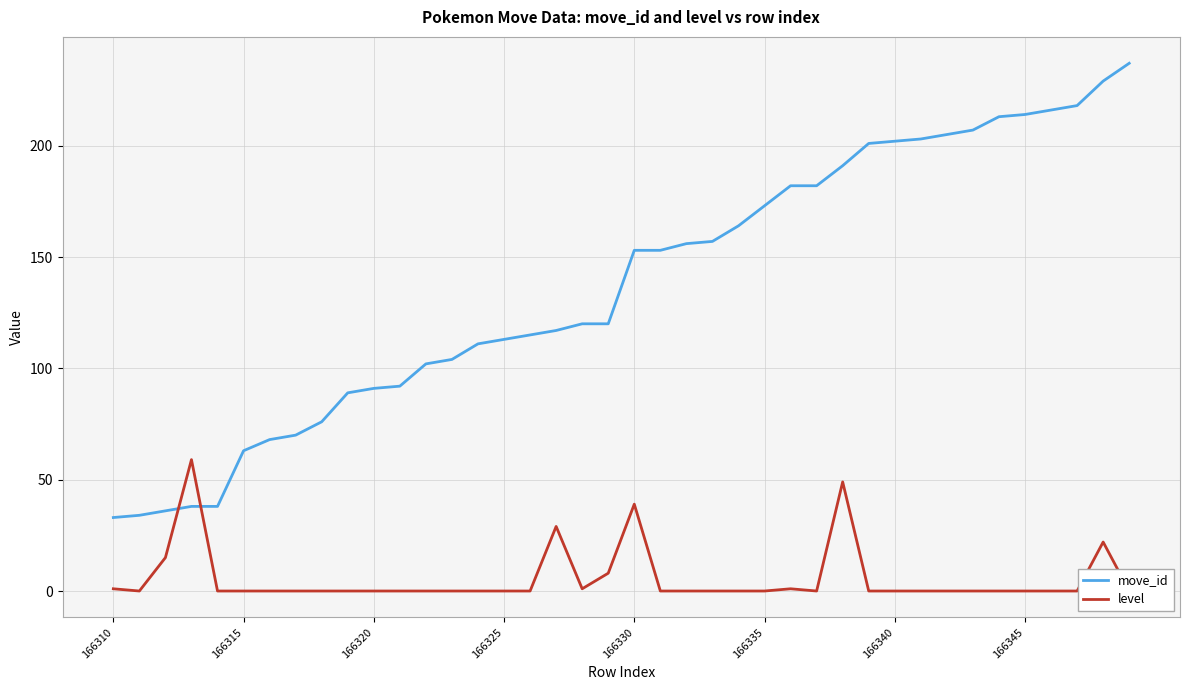

True or false: move_id has a value of 113 at 166325.

True